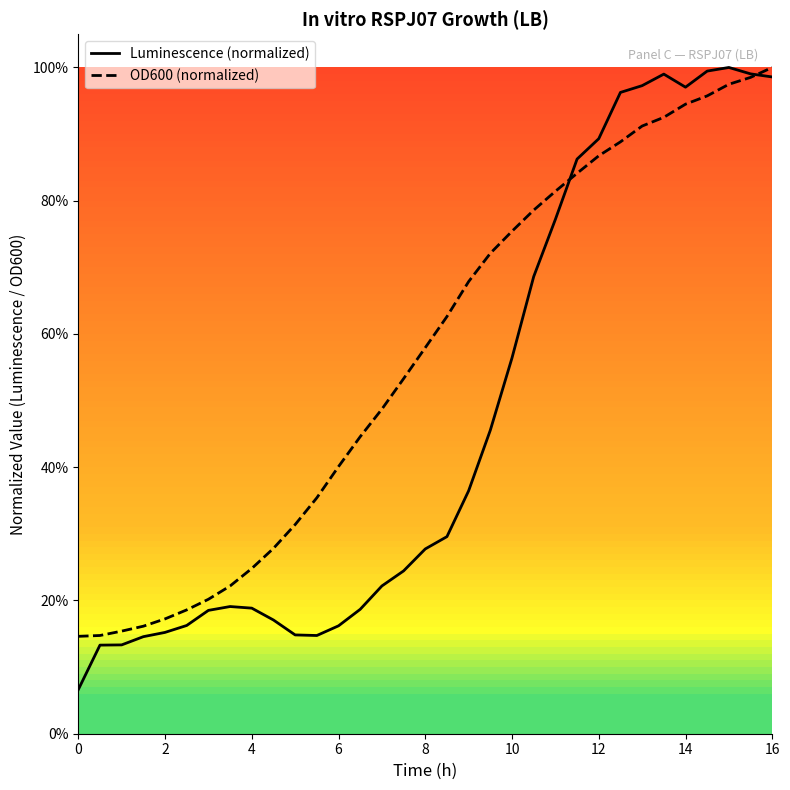

How many intersections are there between Luminescence (normalized) and OD600 (normalized)?

2